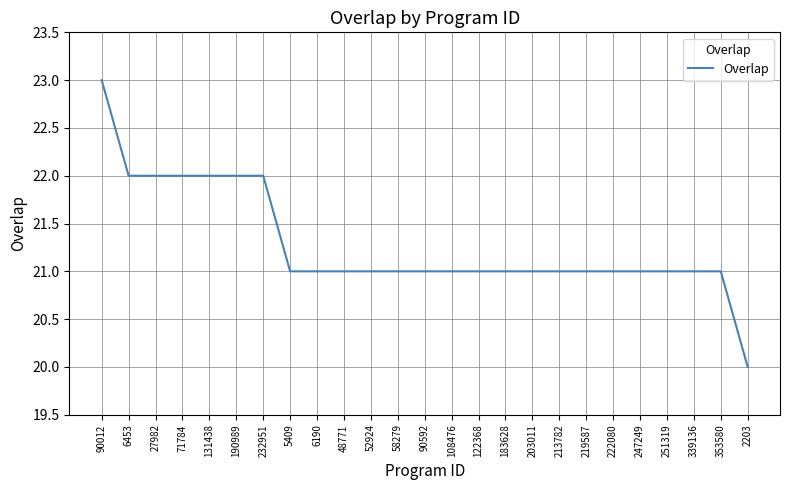

How many series are shown in this chart?

1